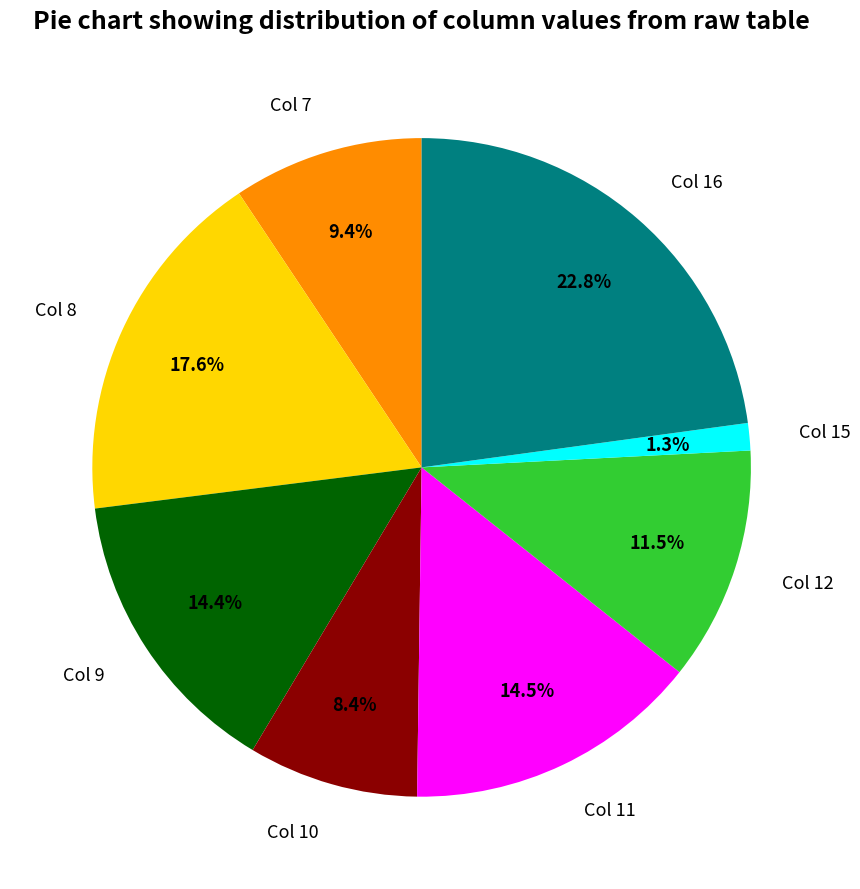

Is the sum of Col 12 and Col 9 greater than half?

No